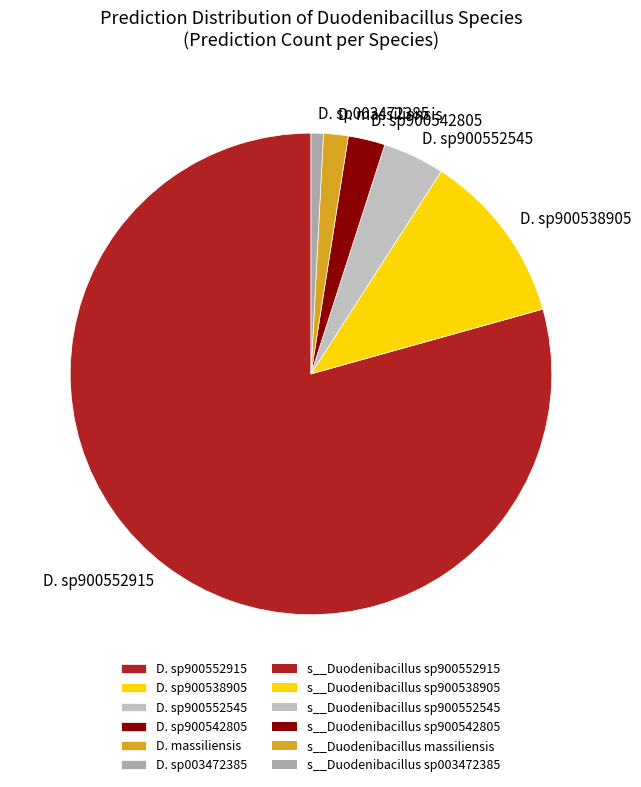

The D. sp900552915 slice represents 92% of the pie. True or false?

False